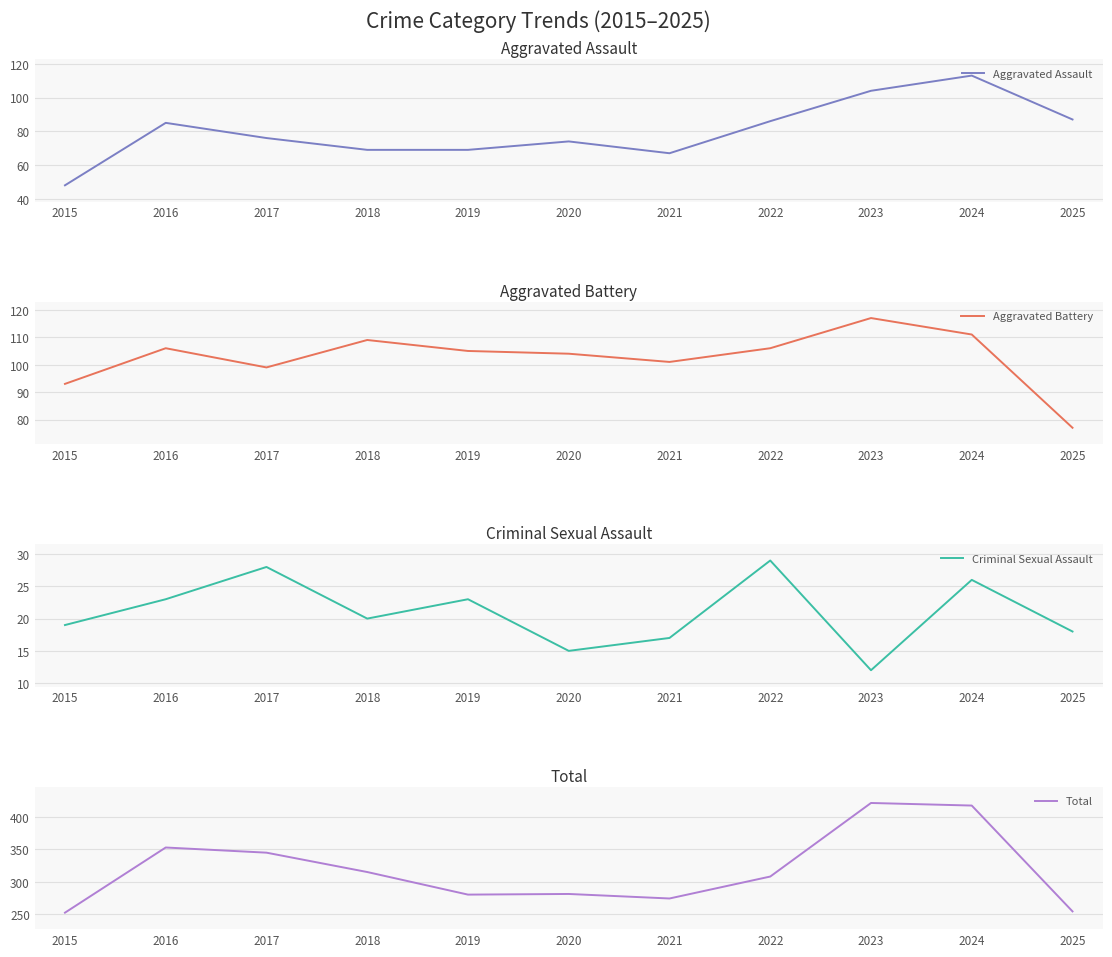

Which has a higher value, 2019 or 2025?

2025